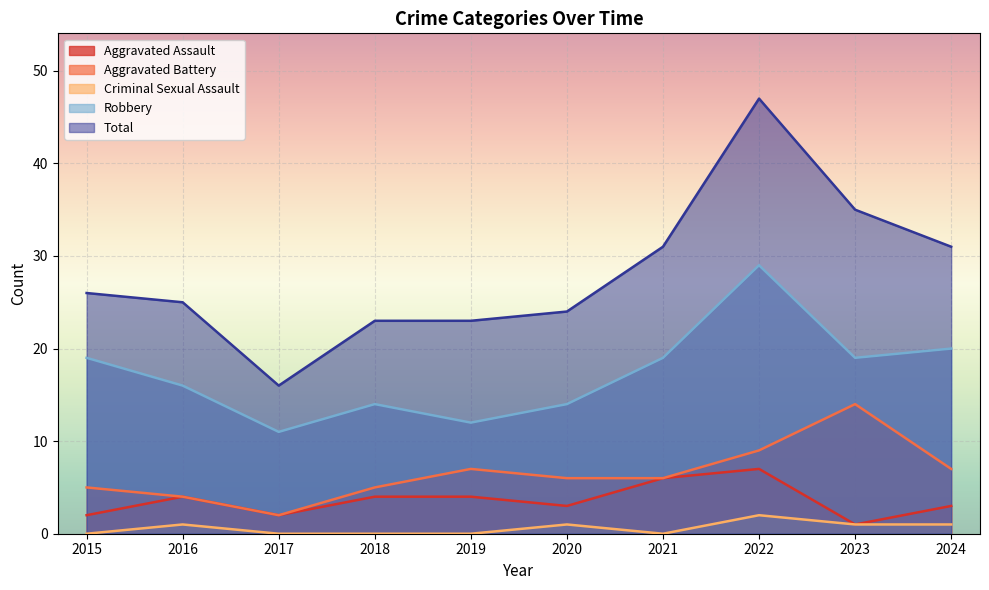

True or false: Total and Robbery intersect in this chart.

False